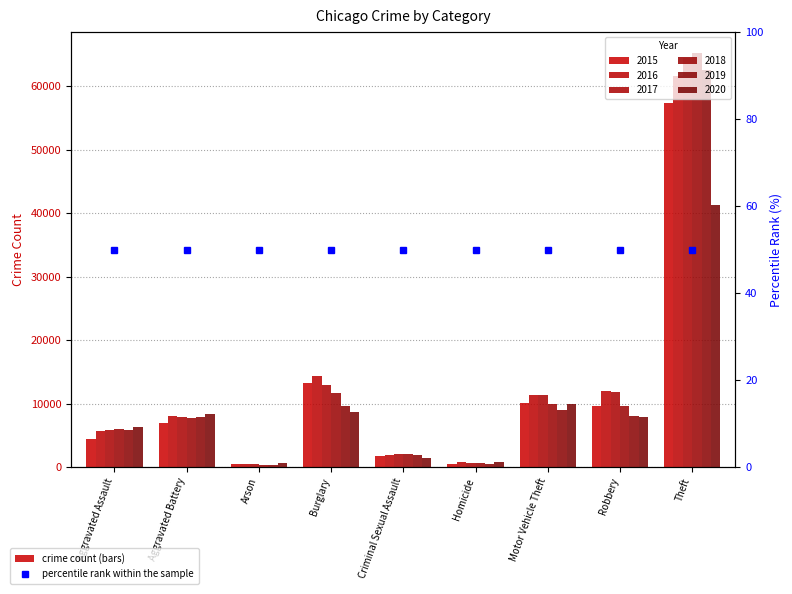

Where is 2018 nearest to the value 32831?

Burglary